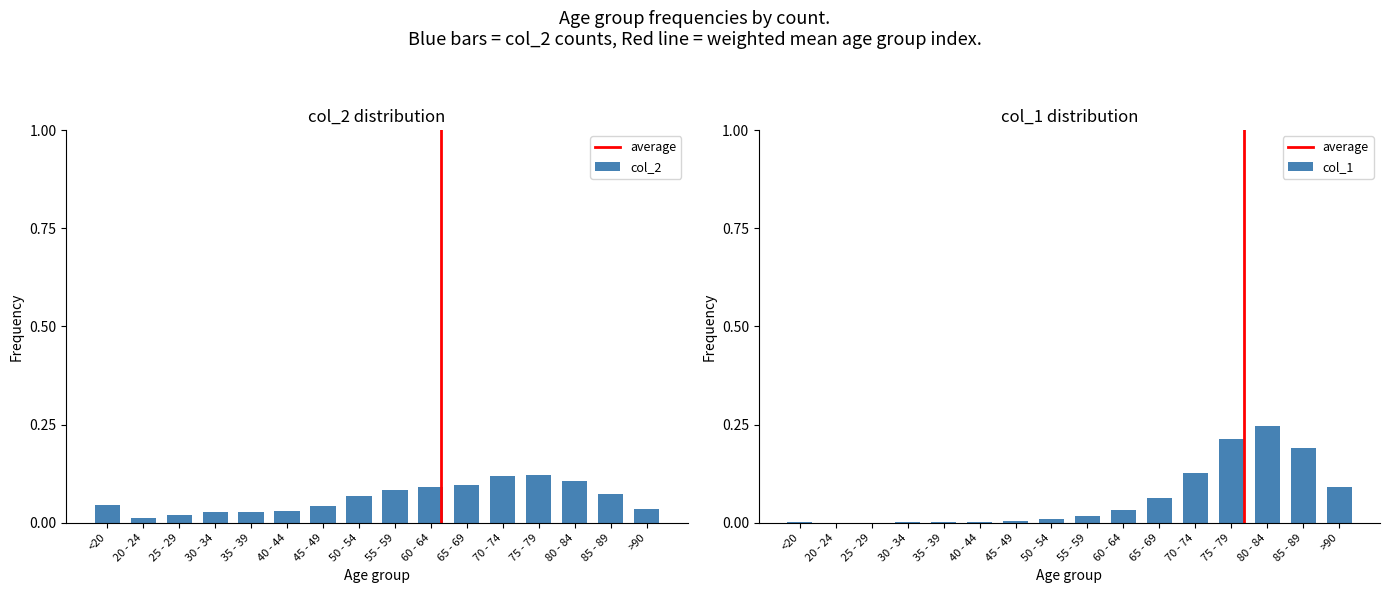

Which has a higher value, 35 - 39 or 30 - 34?

35 - 39